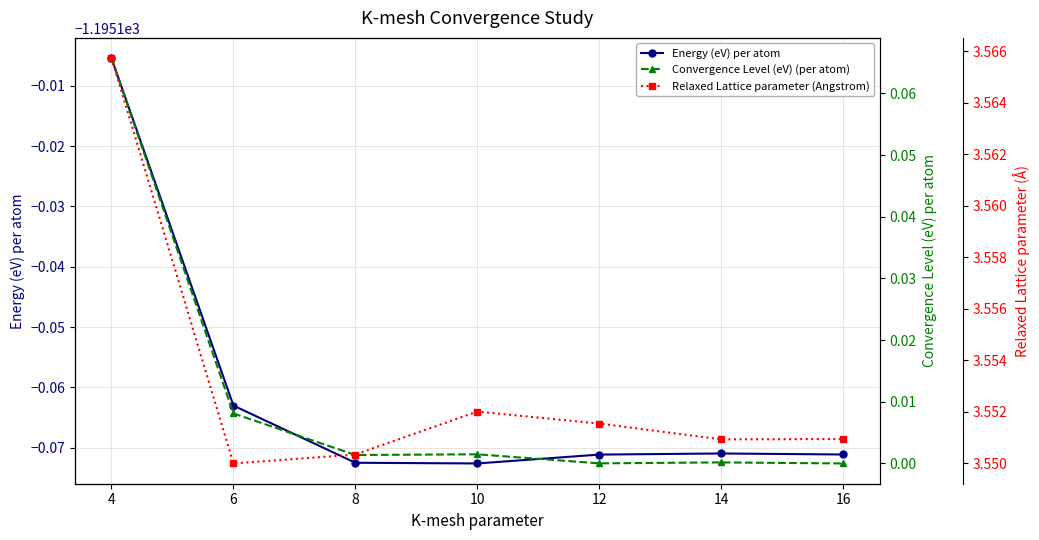

What is the total value across all series at 4?

-1191.5